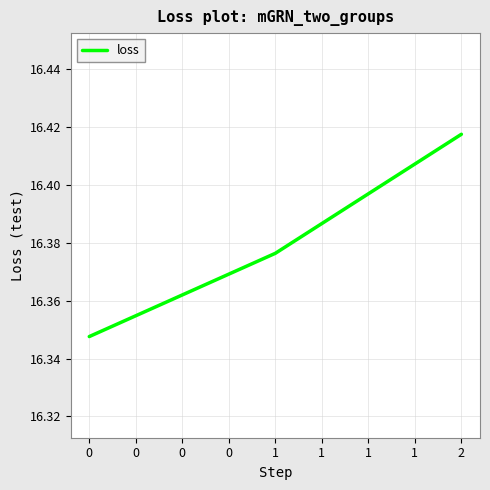

Is it true that the value at 1 is 24.6?

False